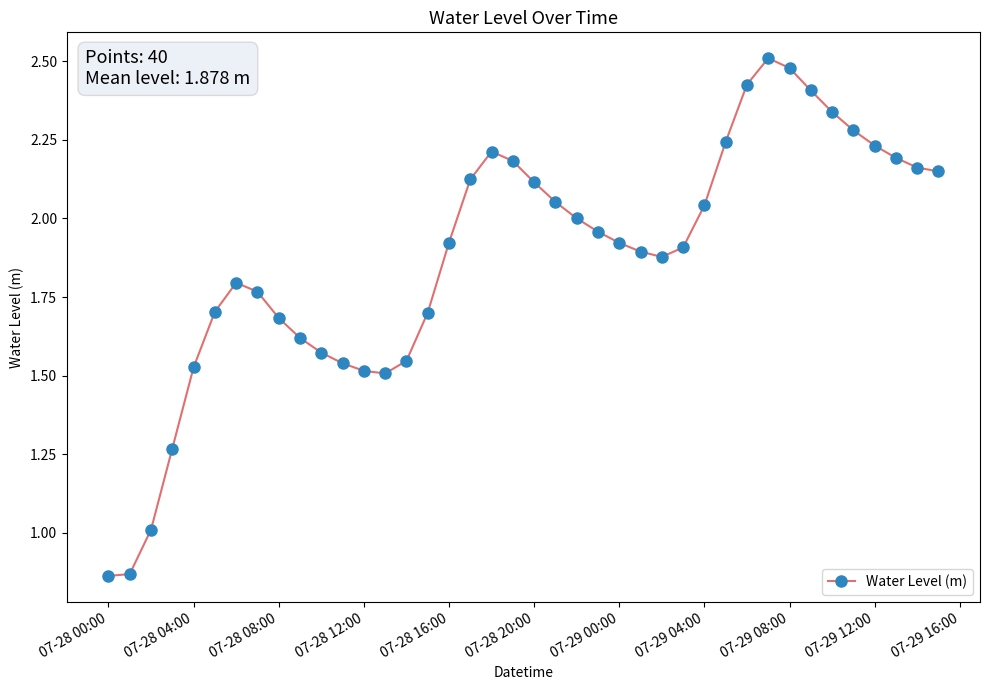

What is the sum of all values?

75.1